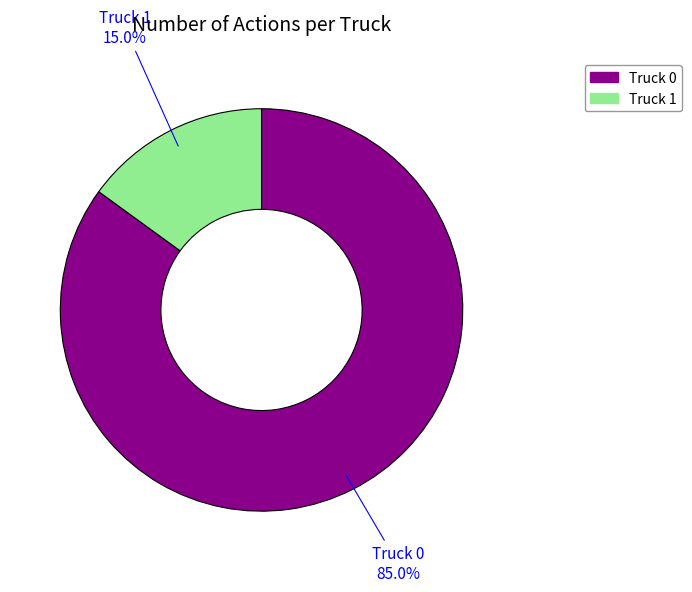

Is there any slice that represents more than half of the pie?

Yes